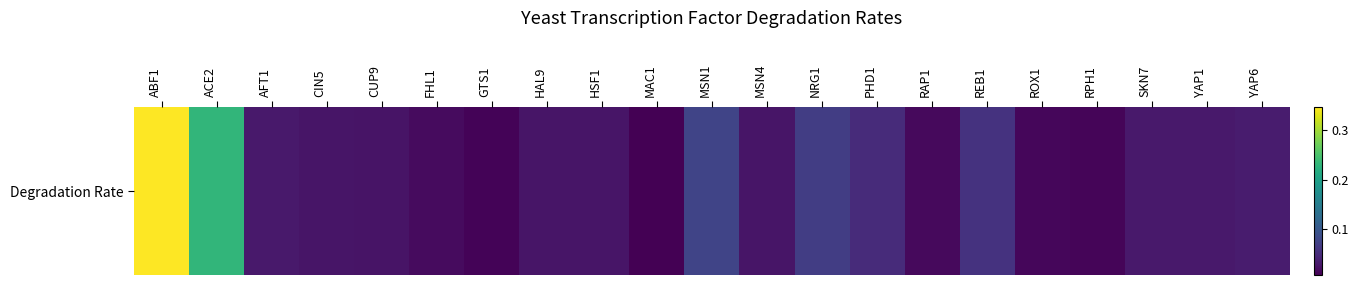

What is the maximum value shown in the chart?

0.3